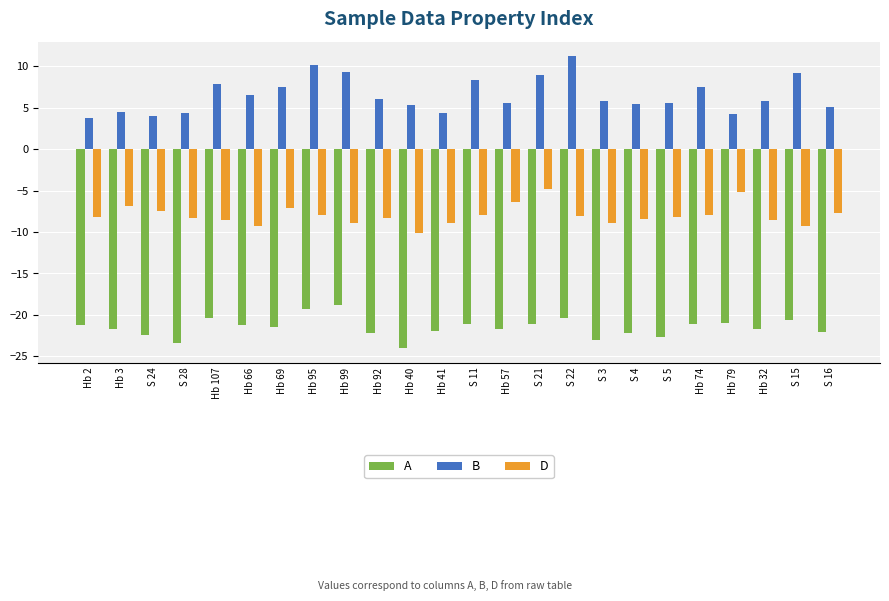

How many bars are there in total?

72